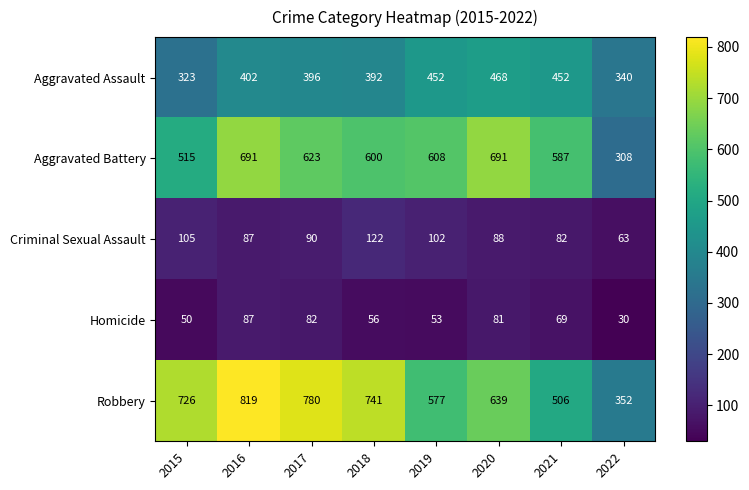

The Aggravated Assault series shows 670 at 2017. True or false?

False